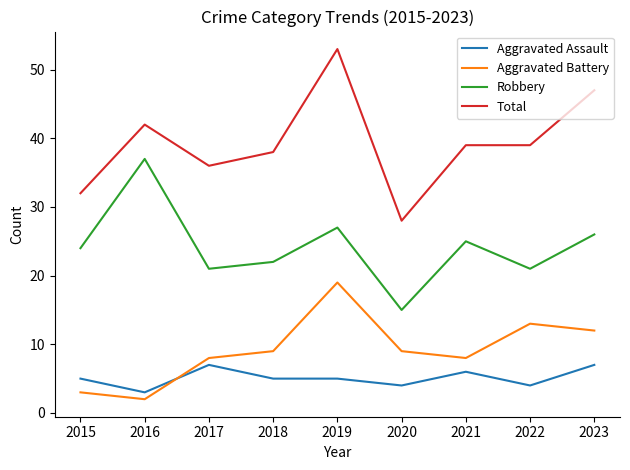

Reading left to right, transcribe all the data shown in this chart.

Aggravated Assault: 5	3	7	5	5	4	6	4	7
Aggravated Battery: 3	2	8	9	19	9	8	13	12
Robbery: 24	37	21	22	27	15	25	21	26
Total: 32	42	36	38	53	28	39	39	47